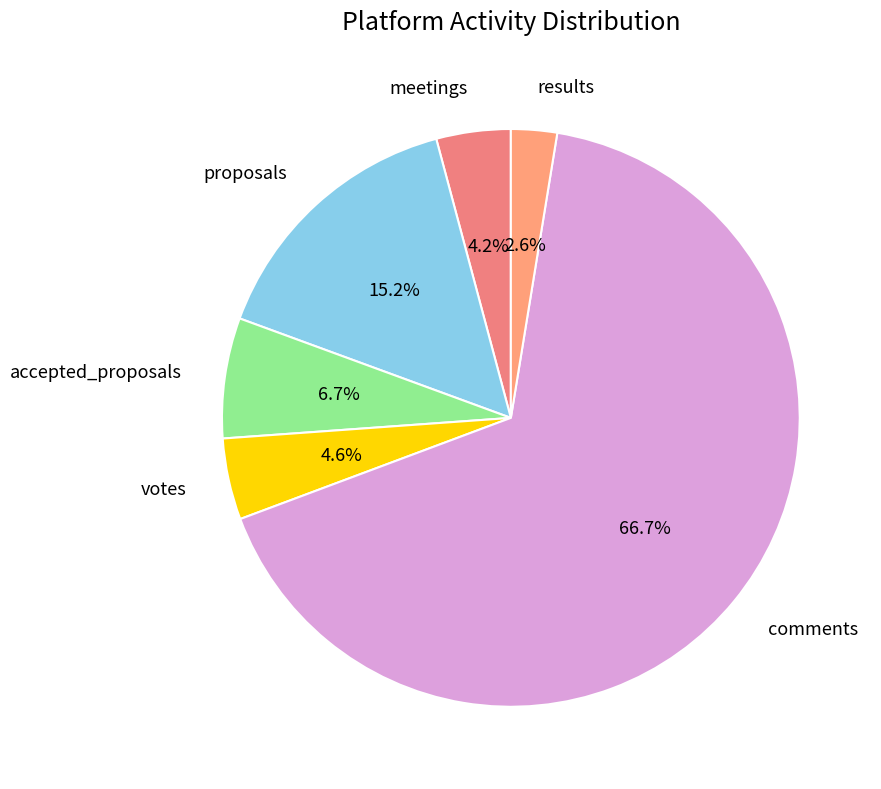

What is the total percentage of accepted_proposals and votes?

11.3%